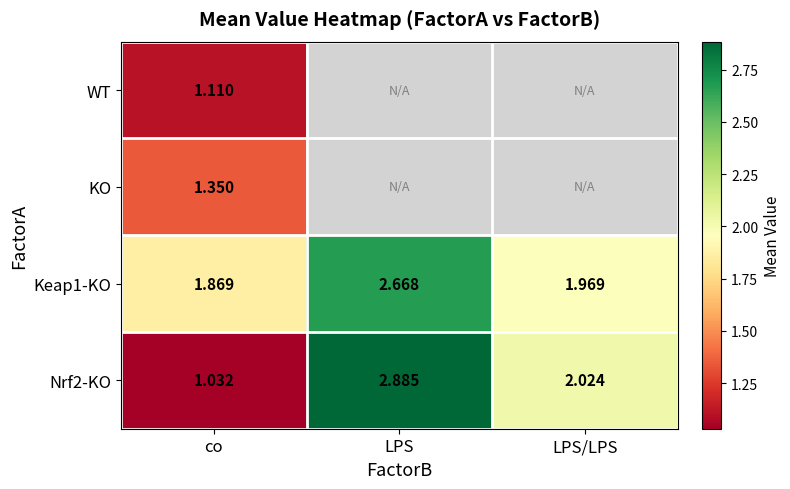

Where is Nrf2-KO nearest to the value 1?

co